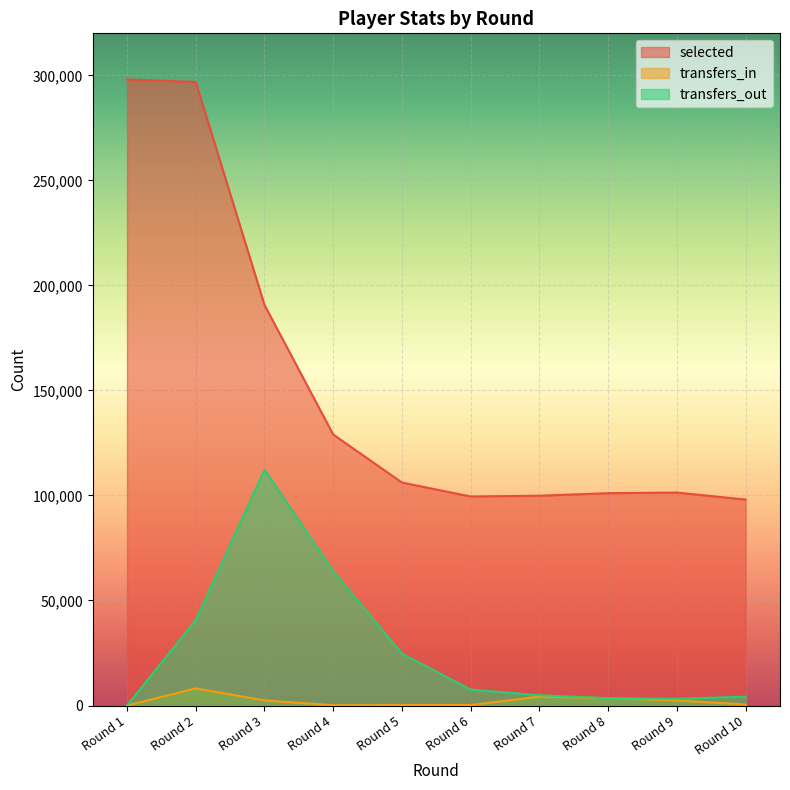

What is the sum of the transfers_in values at Round 10 and Round 3?

2937